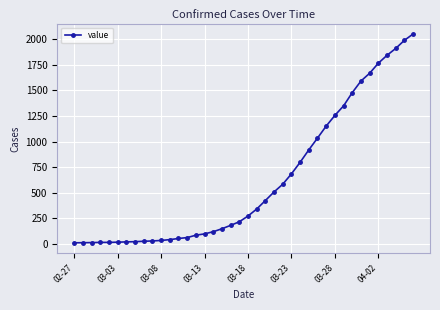

What is the difference between the maximum and minimum values?

2036